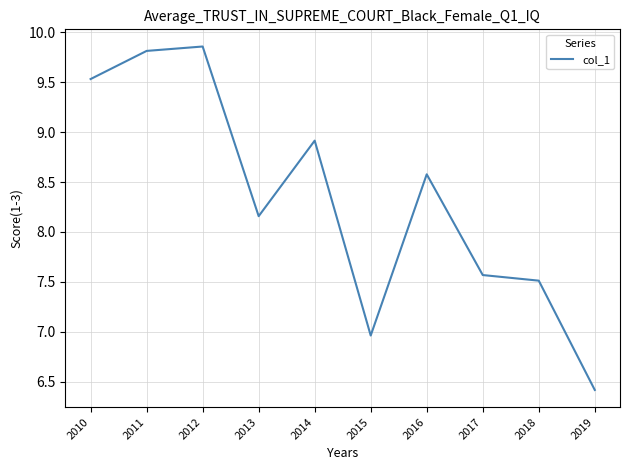

Between 2014 and 2017, which is larger?

2014